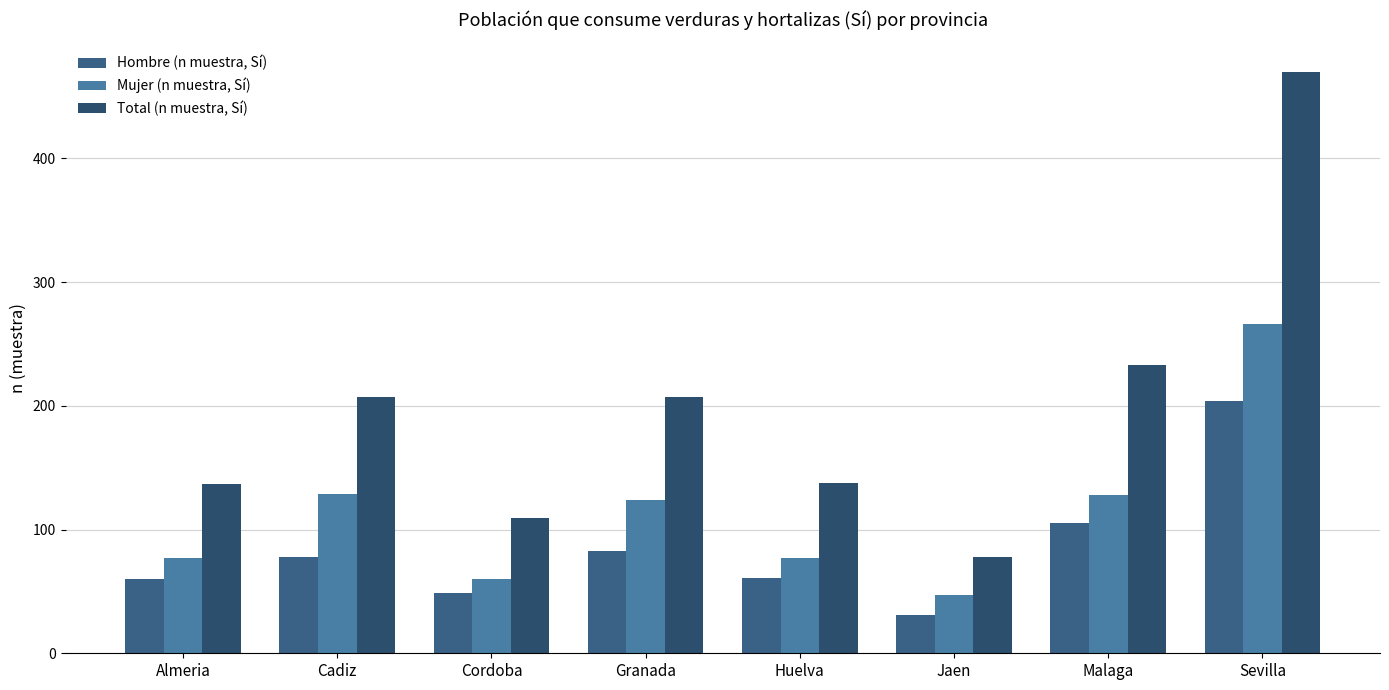

The value of Mujer (n muestra, Sí) at Sevilla is 364. True or false?

False